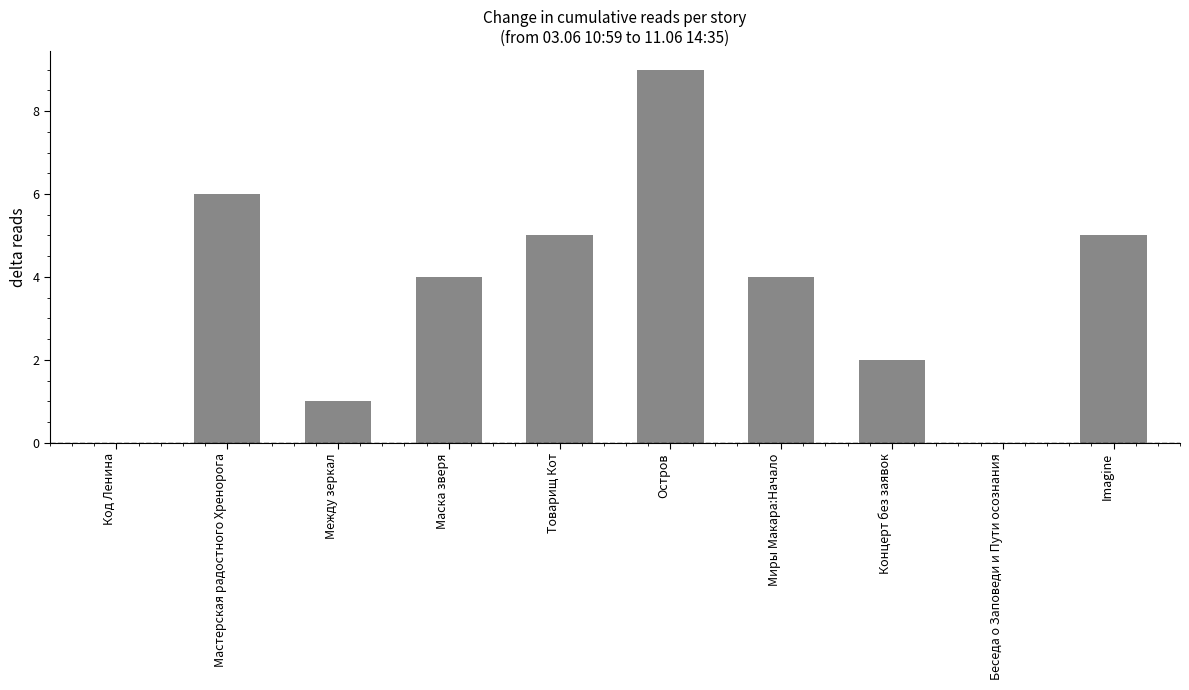

How many values are between 1 and 5?

6